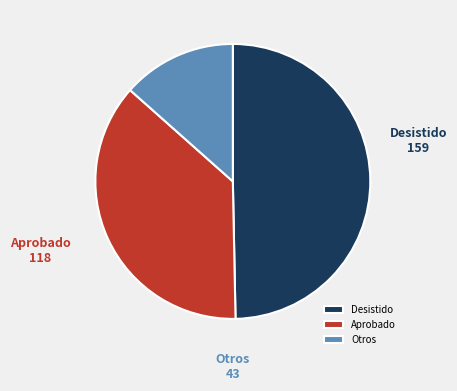

Which category has the biggest portion of the pie?

Desistido